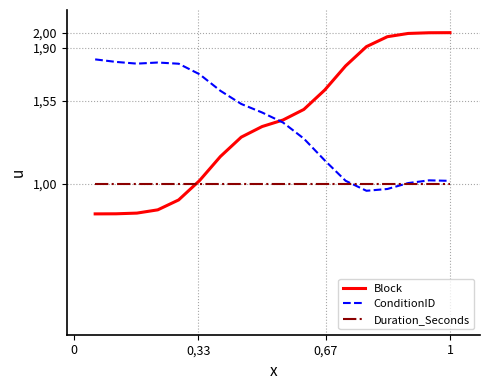

Does the chart have visible grid lines?

No